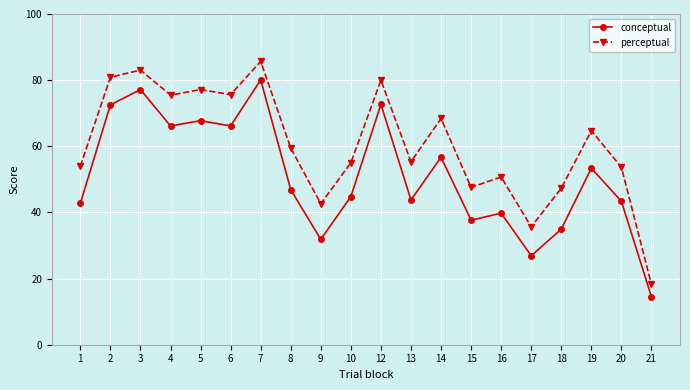

How many series are shown in this chart?

2